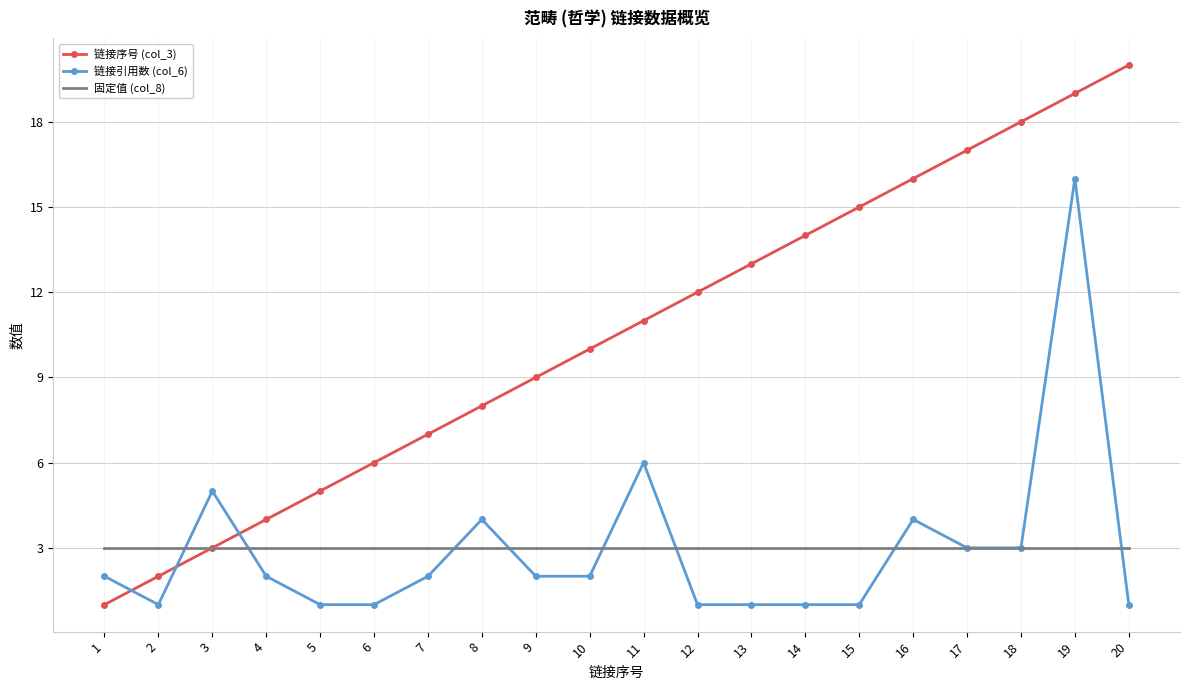

List the series in order of their peak value, highest first.

链接序号 (col_3), 链接引用数 (col_6), 固定值 (col_8)